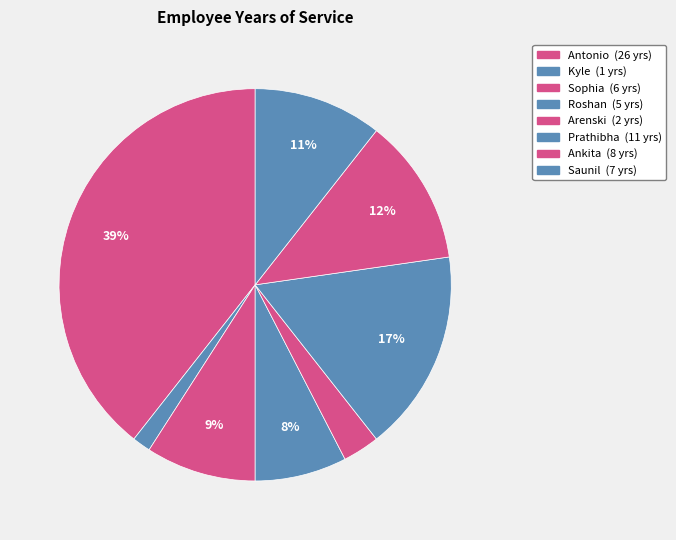

Is Antonio the majority of the pie?

No